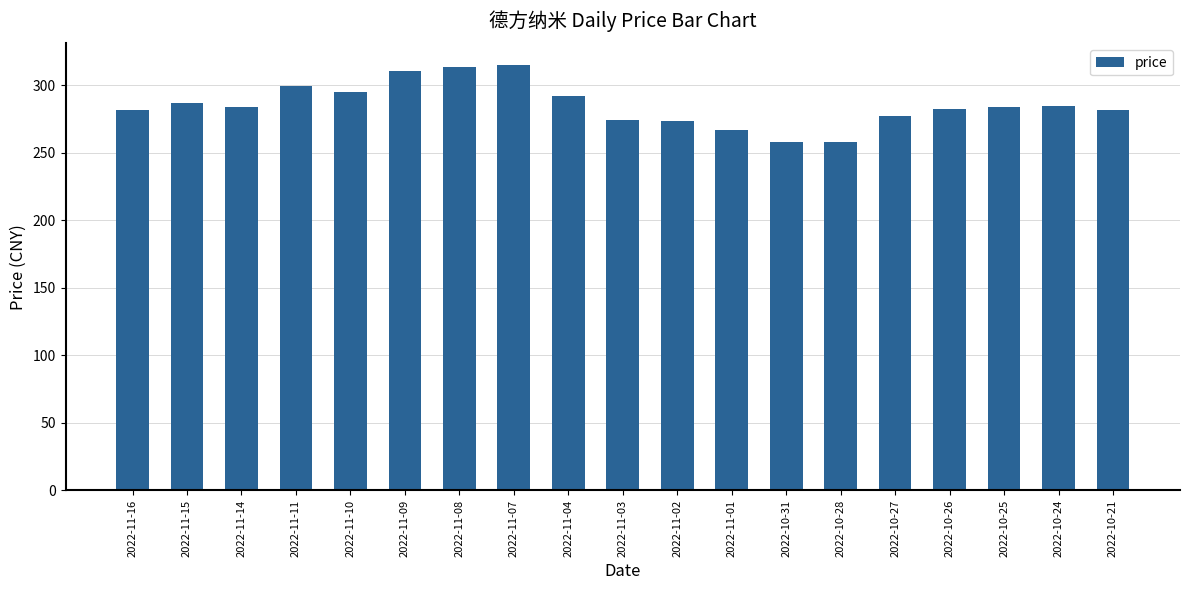

Are the bars grouped side by side (vs. stacked)?

No